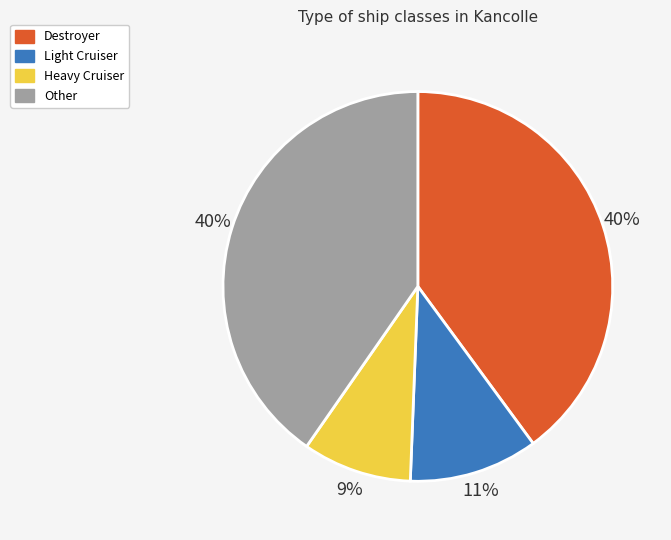

Is the sum of Light Cruiser and Other greater than half?

Yes